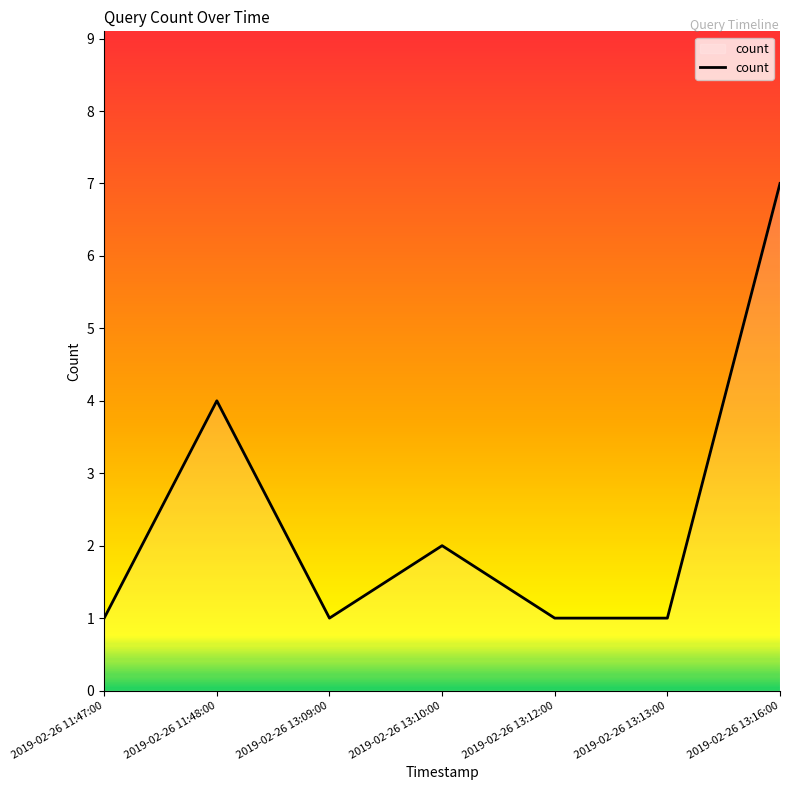

What is the maximum value shown in the chart?

7